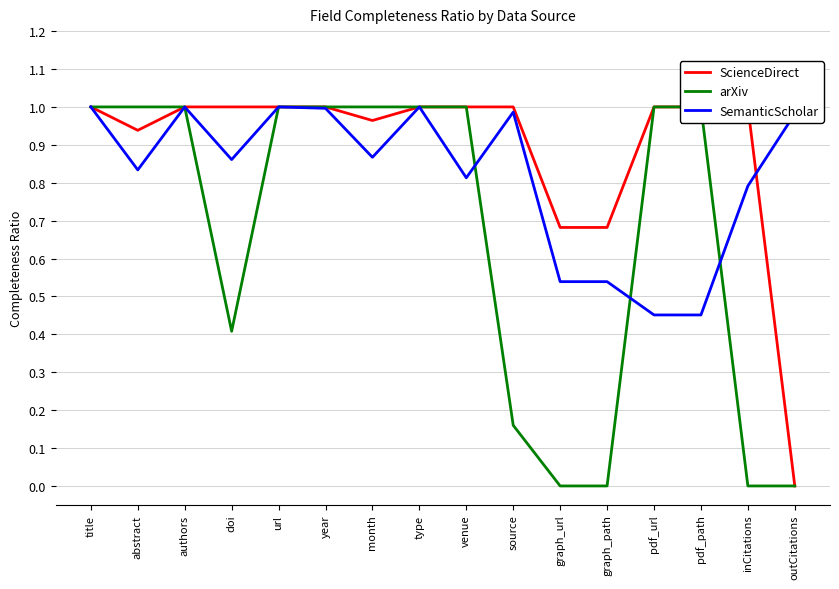

True or false: arXiv and ScienceDirect intersect in this chart.

False